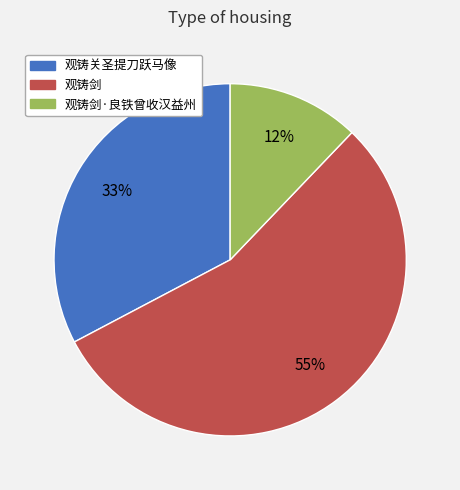

To the nearest percent, what is the average slice percentage?

33%